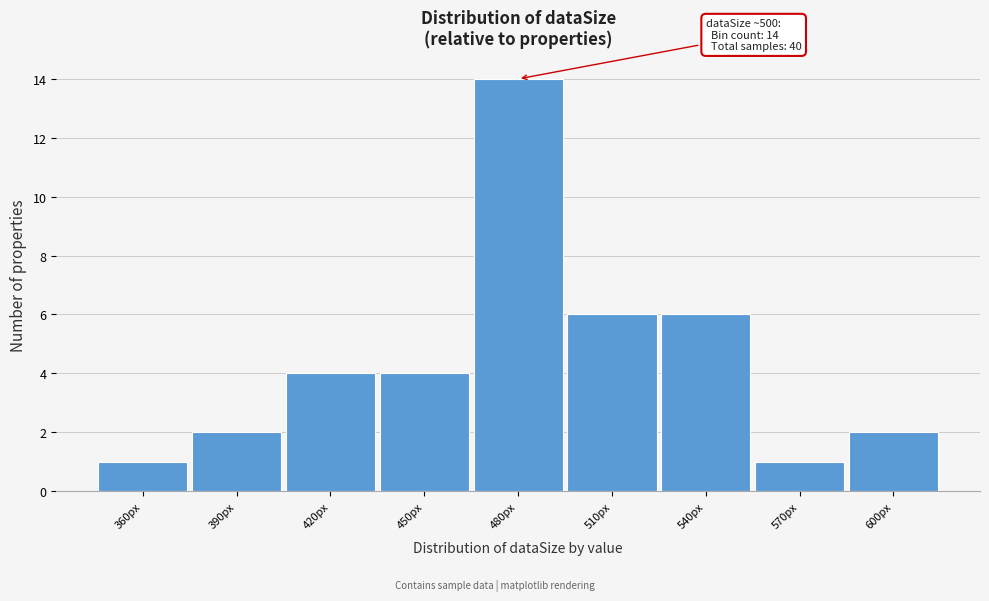

Reading left to right, list all the values displayed in this chart.

360px=1	390px=2	420px=4	450px=4	480px=14	510px=6	540px=6	570px=1	600px=2